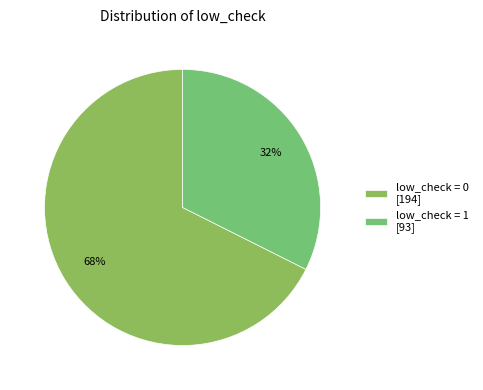

How many segments does this pie chart have?

2